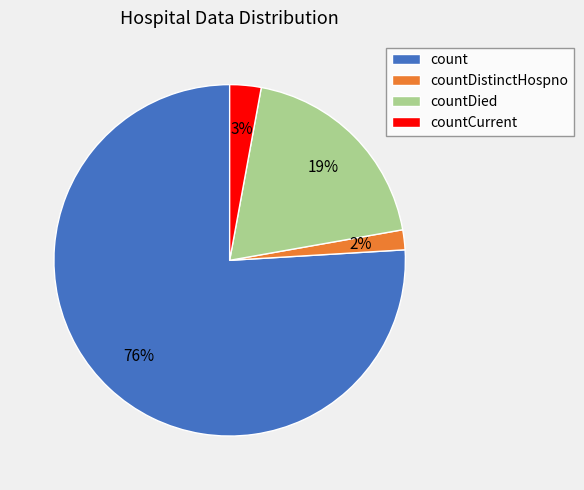

To the nearest percent, what is the difference between the largest and smallest slice percentages?

74%